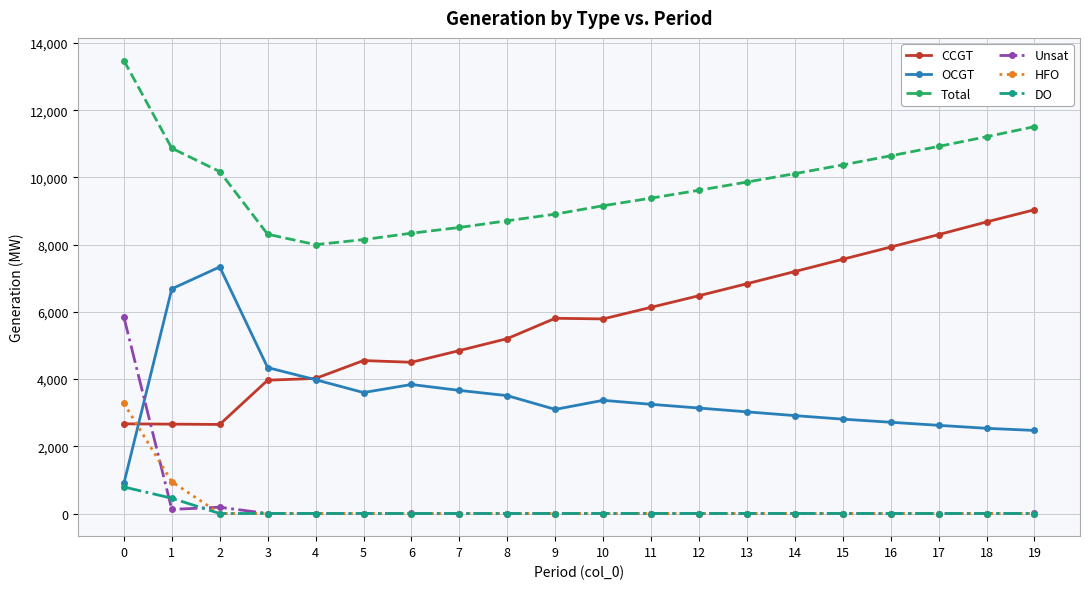

What is the difference between the highest and lowest values at 15?

10373